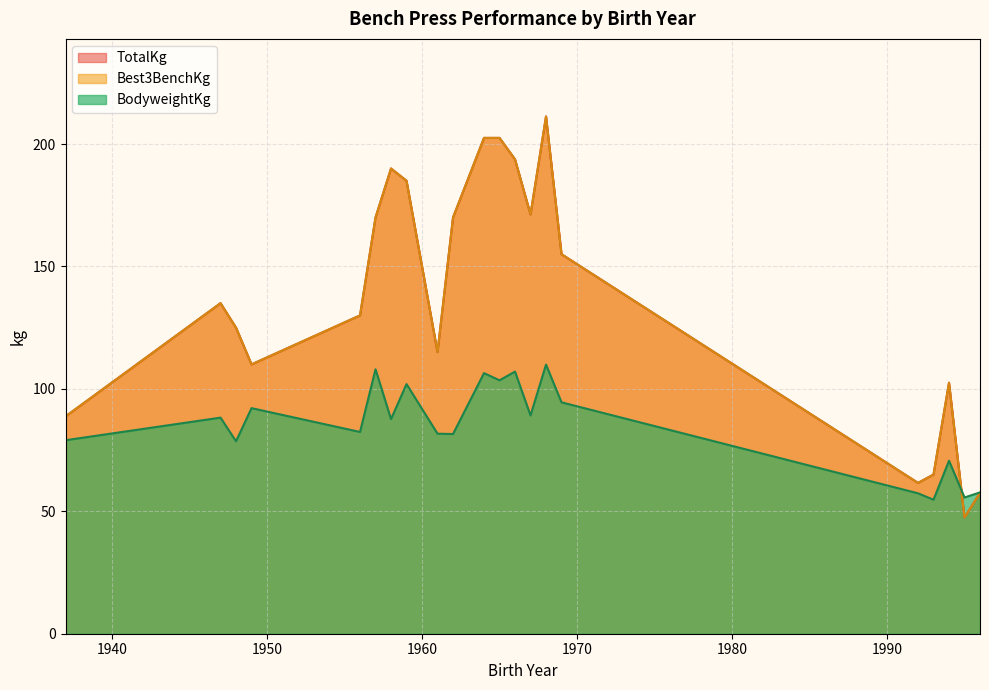

What is the average value of the BodyweightKg series?

85.1